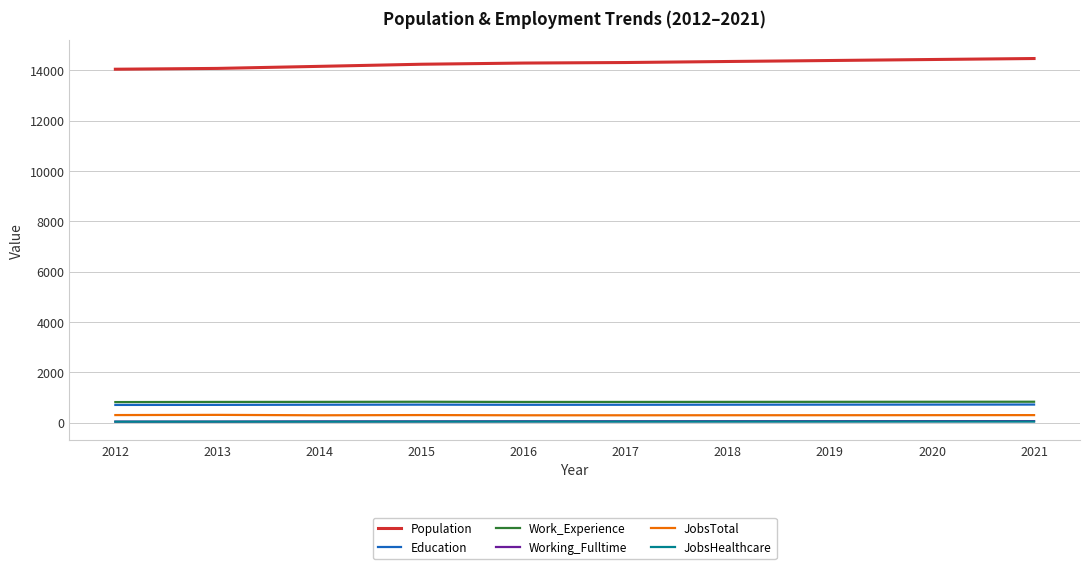

The Population series shows 14045 at 2012. True or false?

True